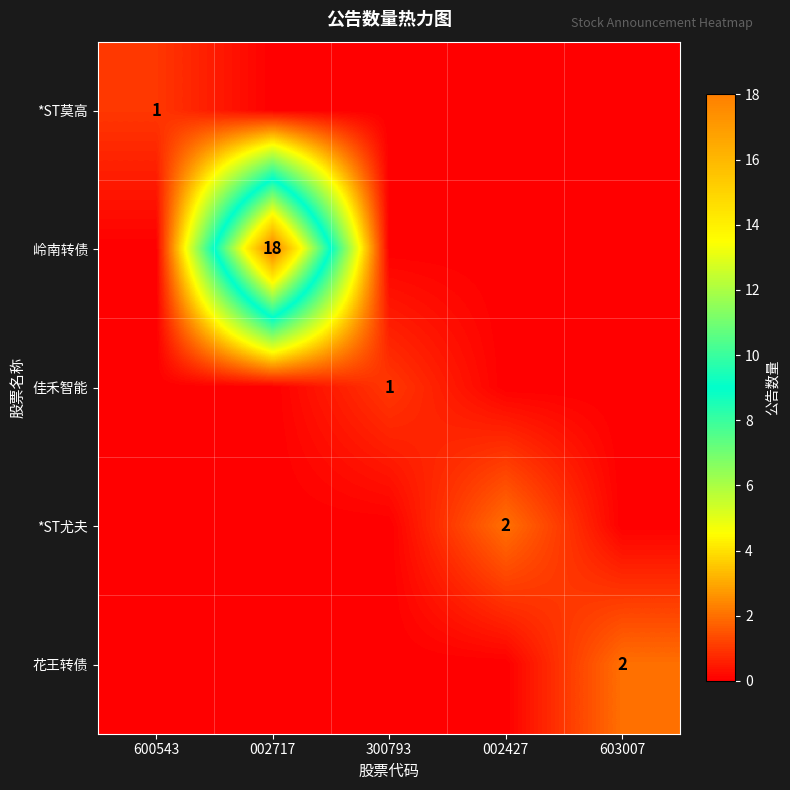

The 岭南转债 series shows 30 at 002717. True or false?

False